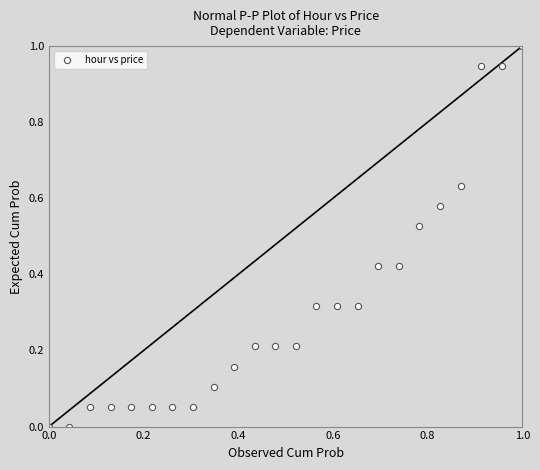

What is the range of Y values (max minus min)?

1.0